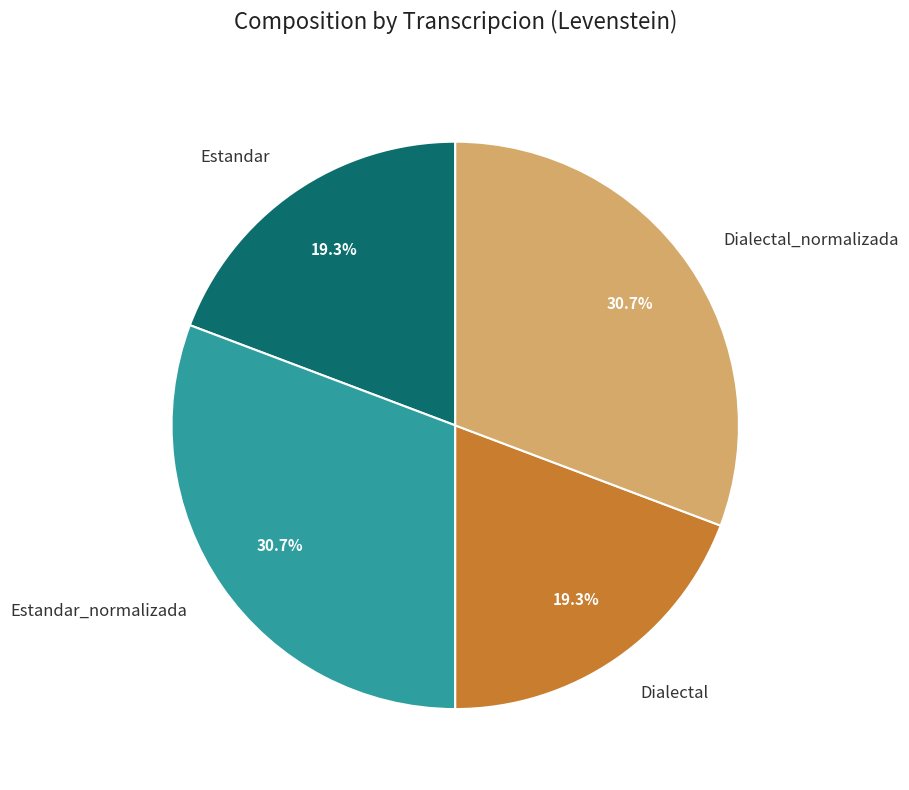

To the nearest percent, what portion does Estandar_normalizada represent?

31%